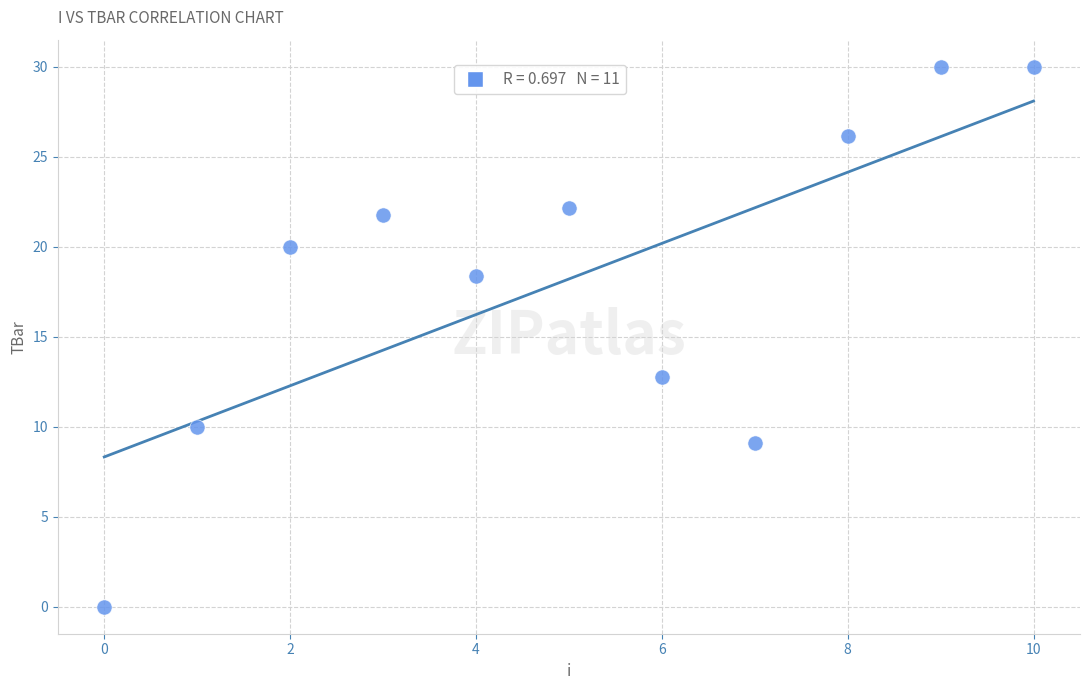

What Y value in the scatter plot is closest to 15?

12.7